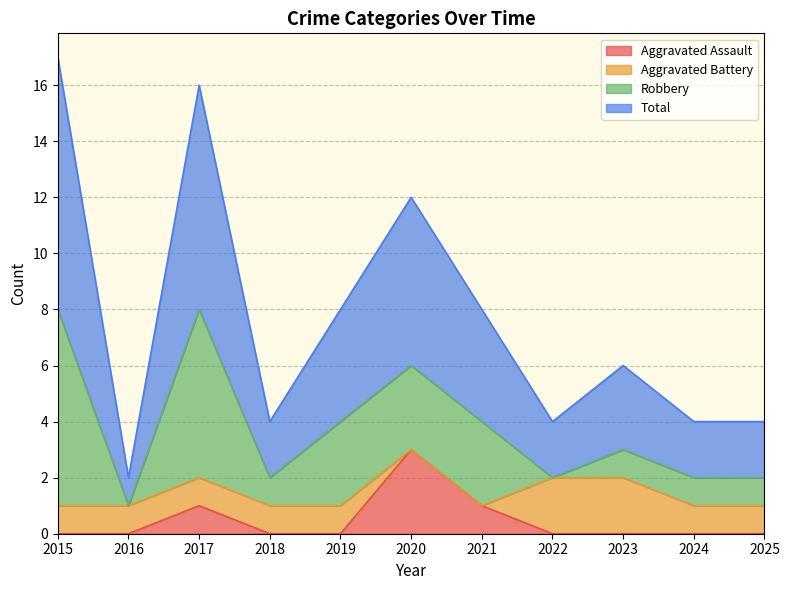

What is the difference between the maximum and minimum values in the Aggravated Assault series?

3